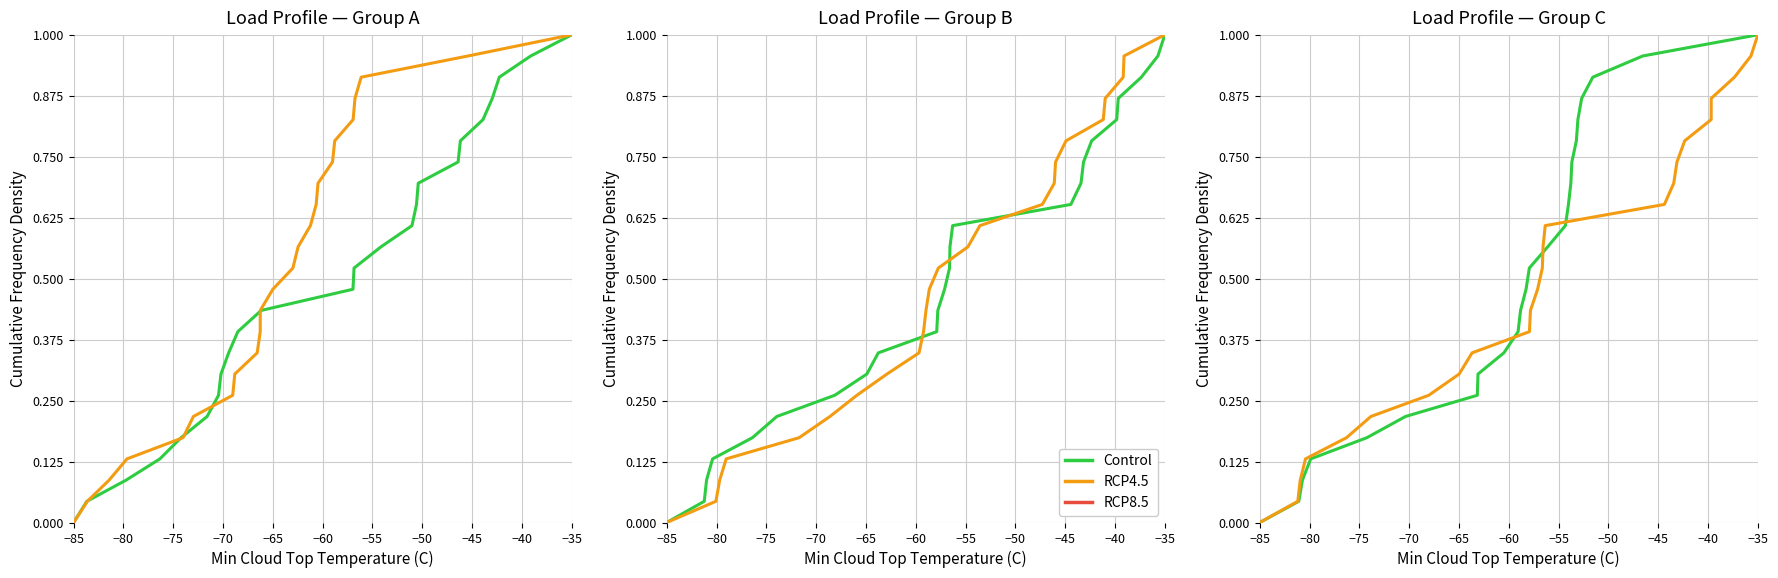

What is the sum of all LoadID2 values?

12.0